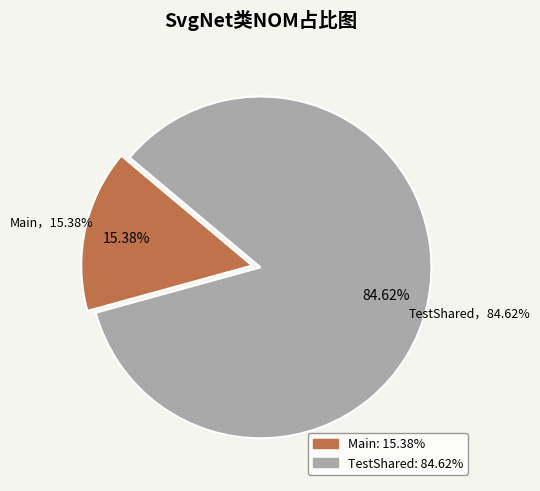

What percentage is the Main slice, to the nearest percent?

15%